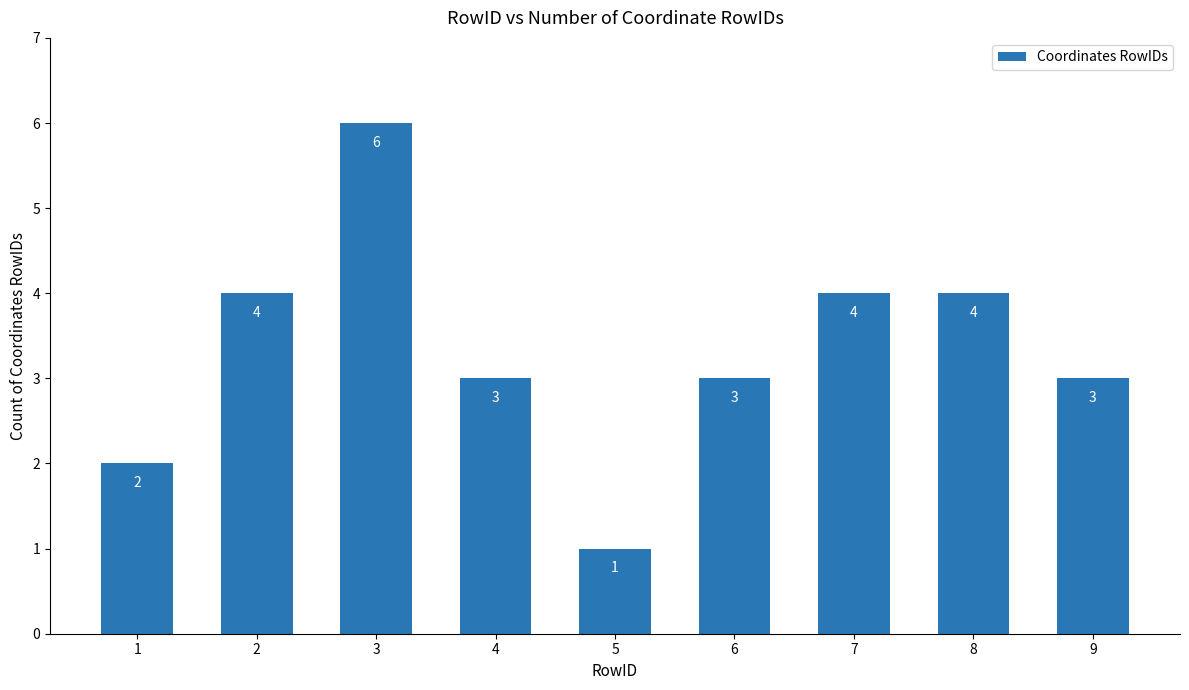

Which label corresponds to the smallest value in the chart?

5